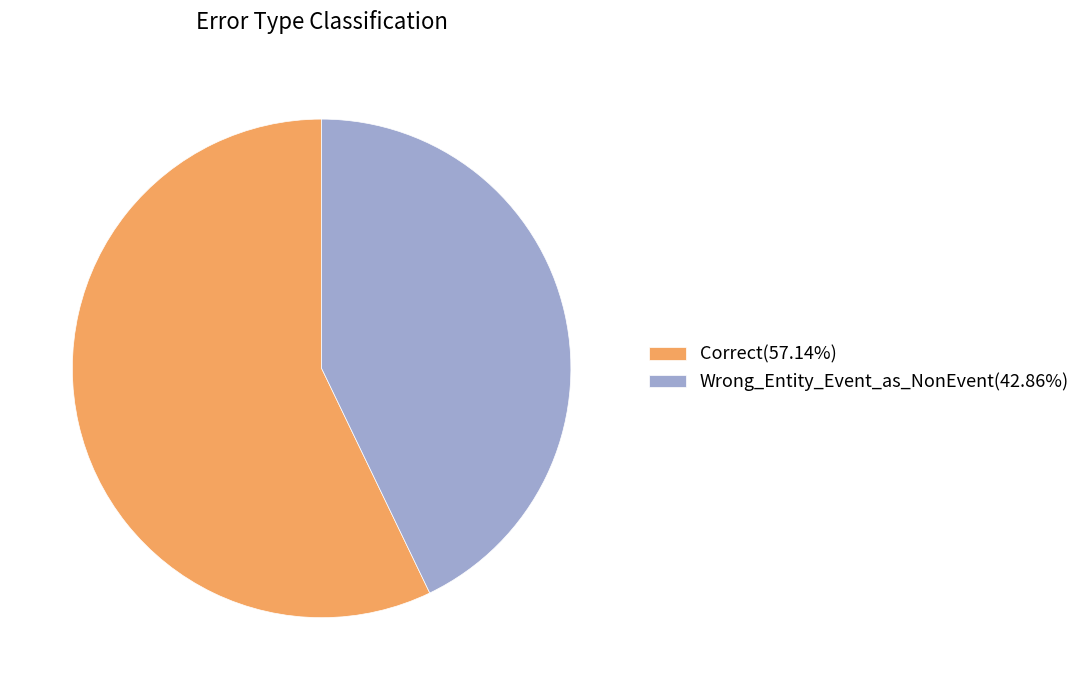

Is Correct the majority of the pie?

Yes